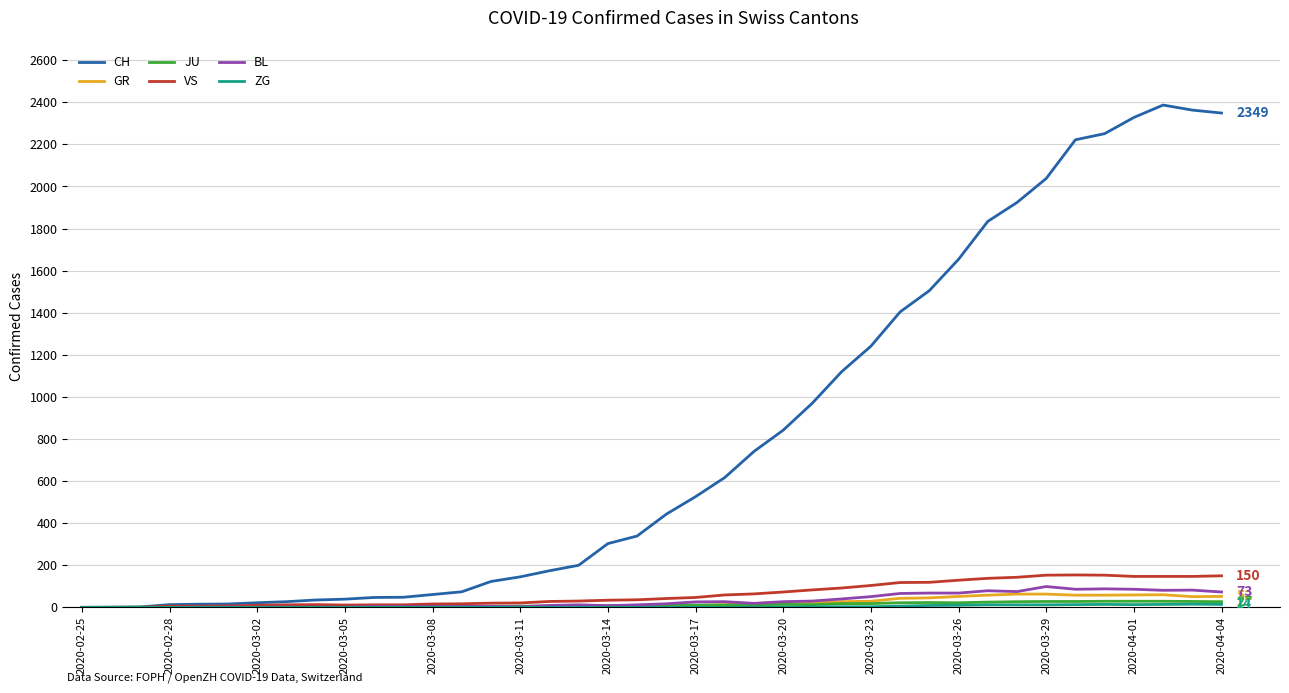

Which series has the largest total across all categories?

CH